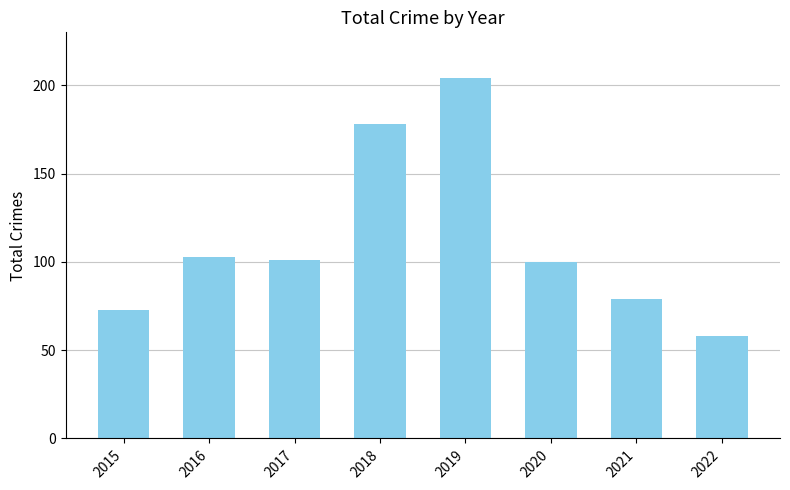

What is the difference between the maximum and minimum values?

146